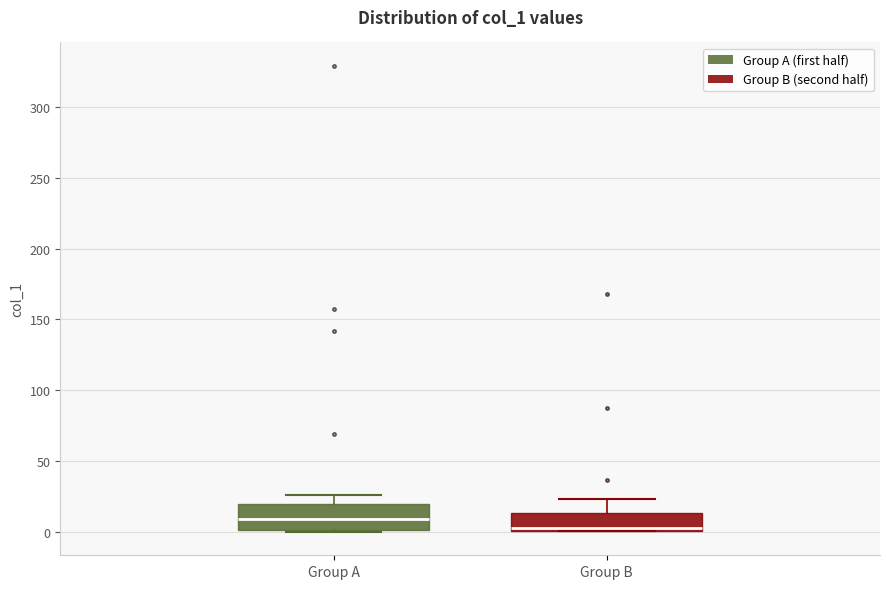

Reading left to right, read every box against the y-axis: the position of its median line, the range the box covers, and the ends of its whiskers. The values are not printed on the chart, so give them approximately, as read against the axis.

Group A: median 10, box 0 to 20, whiskers 0 (just below the box's lower edge) to 25
Group B: median 5, box 0 to 15, whiskers 0 to 25